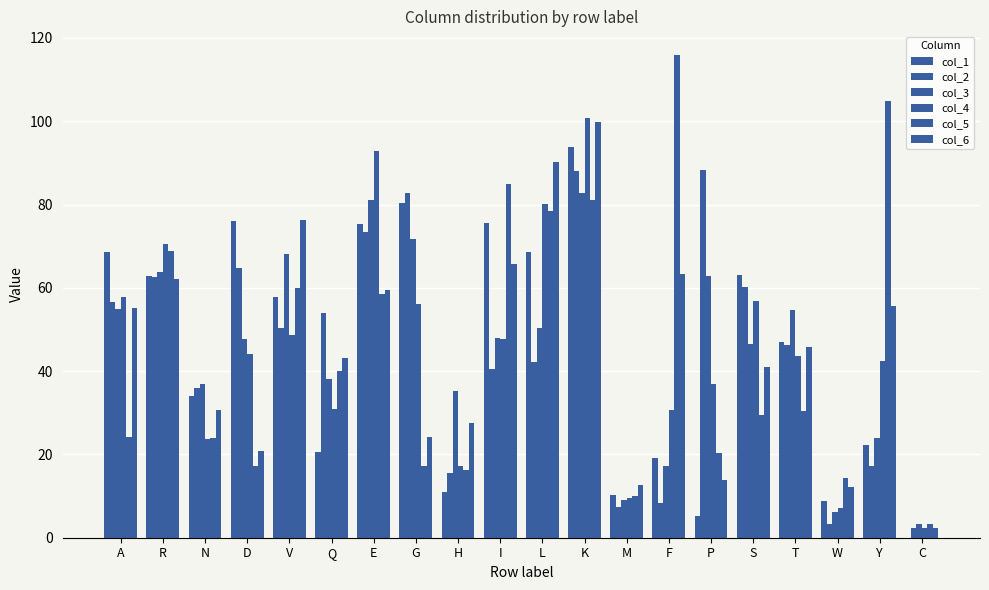

Rank the categories by col_4 value from lowest to highest.

C, W, M, H, N, F, Q, P, Y, T, D, I, V, G, S, A, R, L, E, K